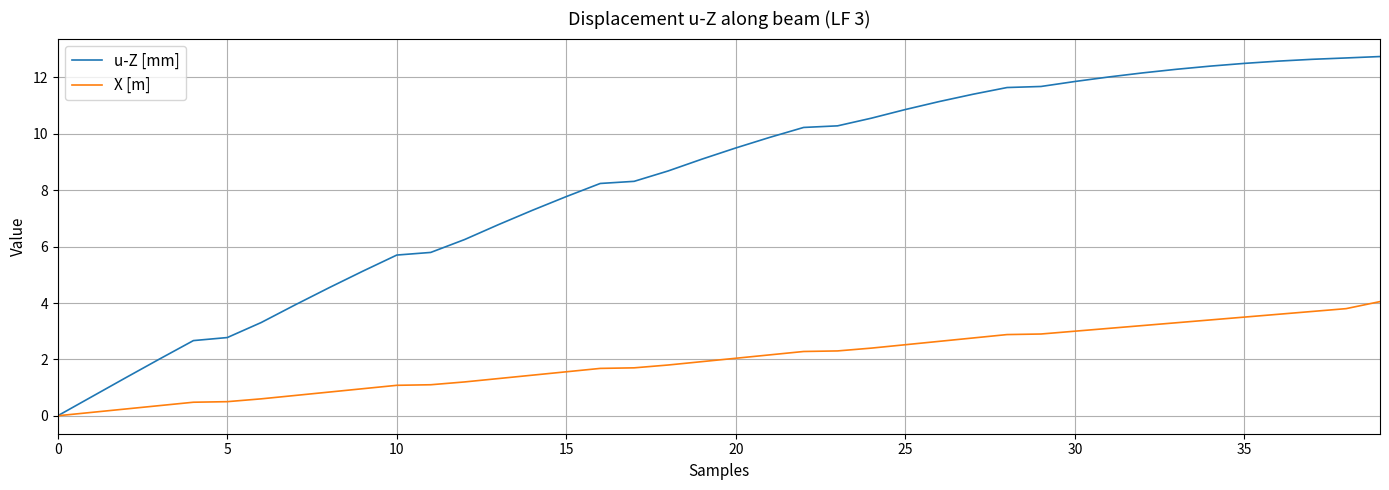

How many times do X [m] and u-Z [mm] cross each other?

1